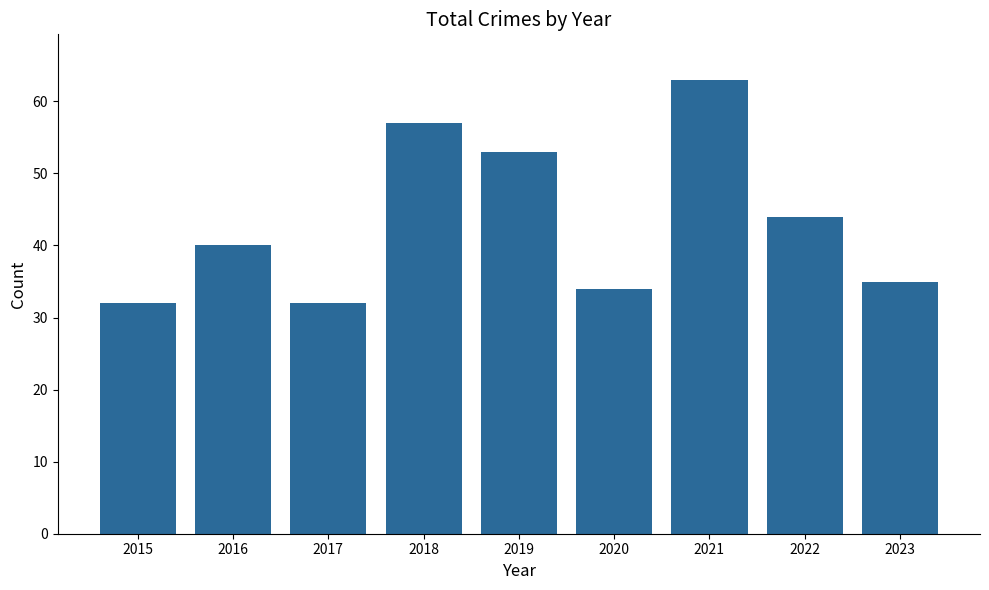

Which label corresponds to the largest value in the chart?

2021